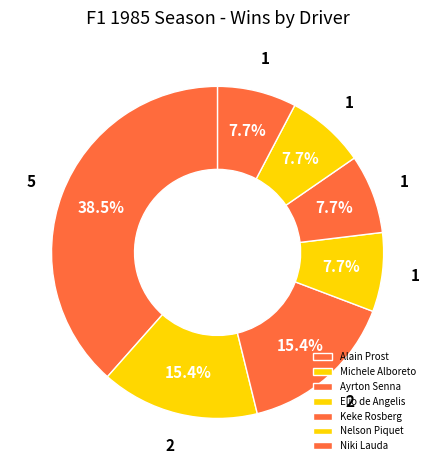

Count the number of slices in the pie.

7